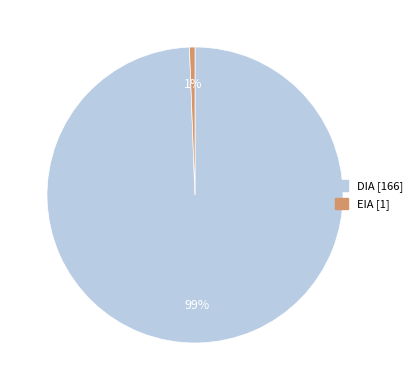

Do DIA and EIA together represent more than half of the pie?

Yes